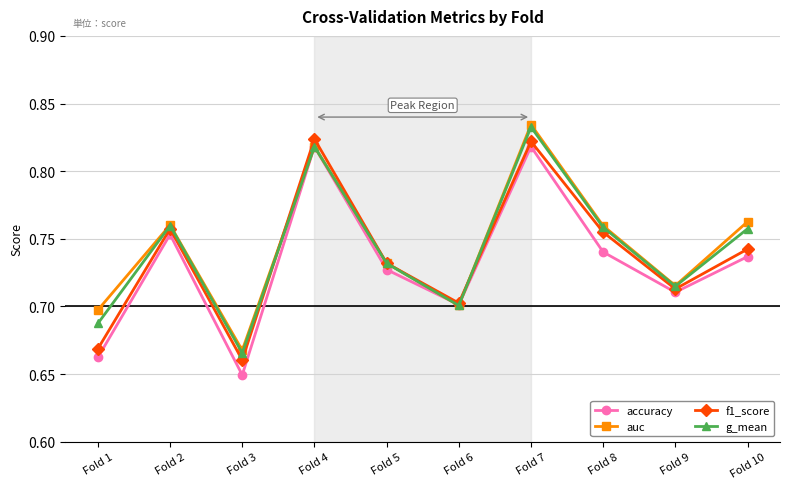

Which series ends up on top after the final intersection of auc and accuracy?

auc